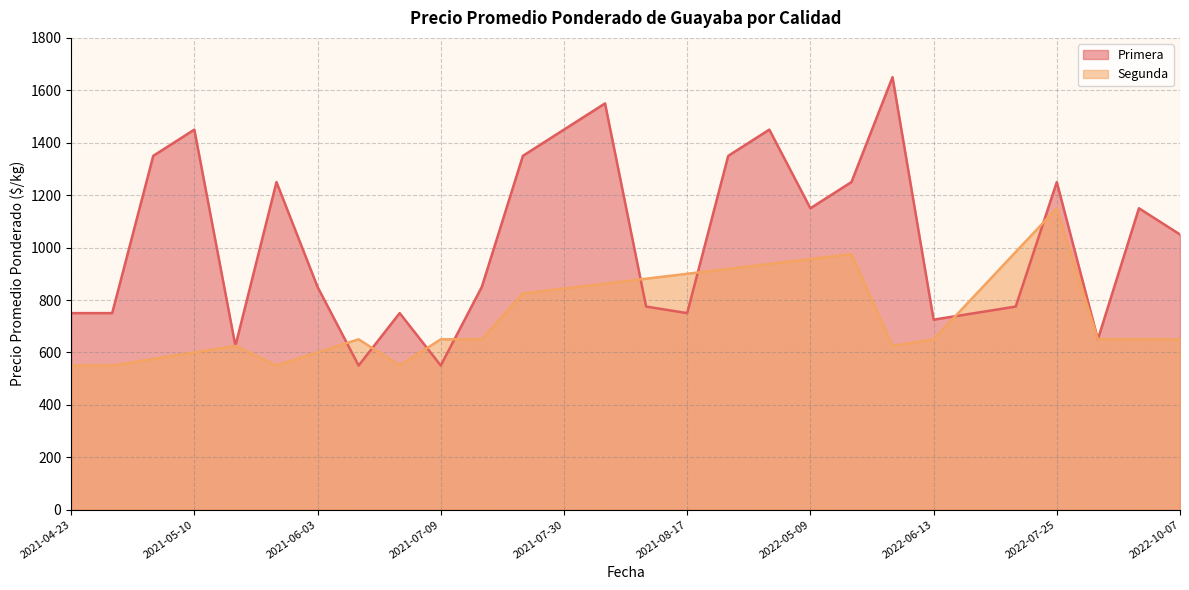

What is the average value?

1029